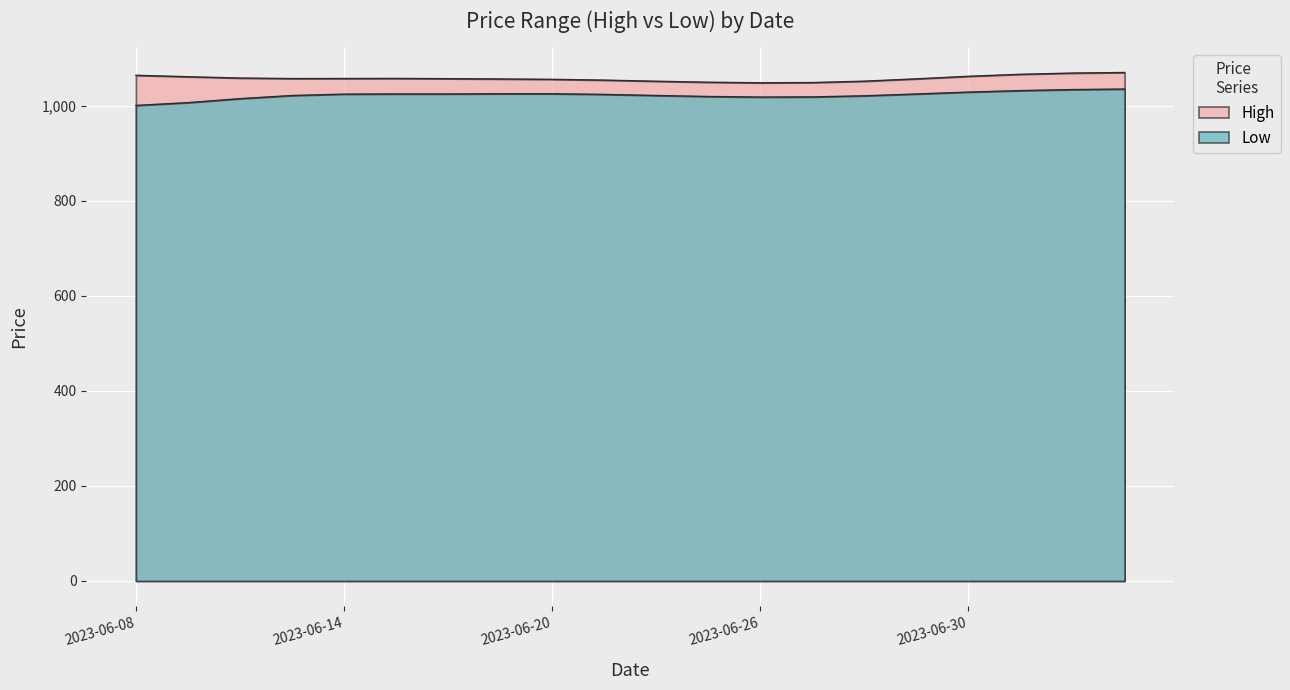

Does the chart display data point markers on the line(s)?

No